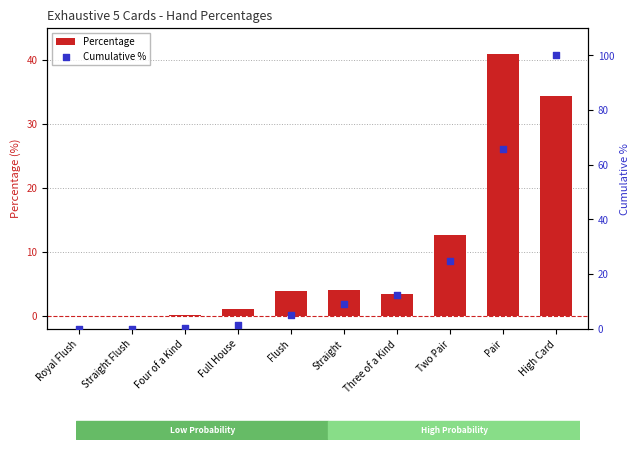

Which series has the widest spread of Y values?

Cumulative %